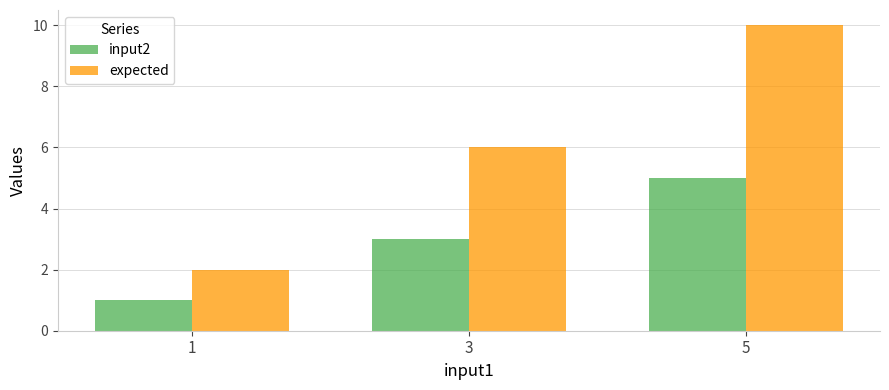

At which category is the sum across all series the highest?

5